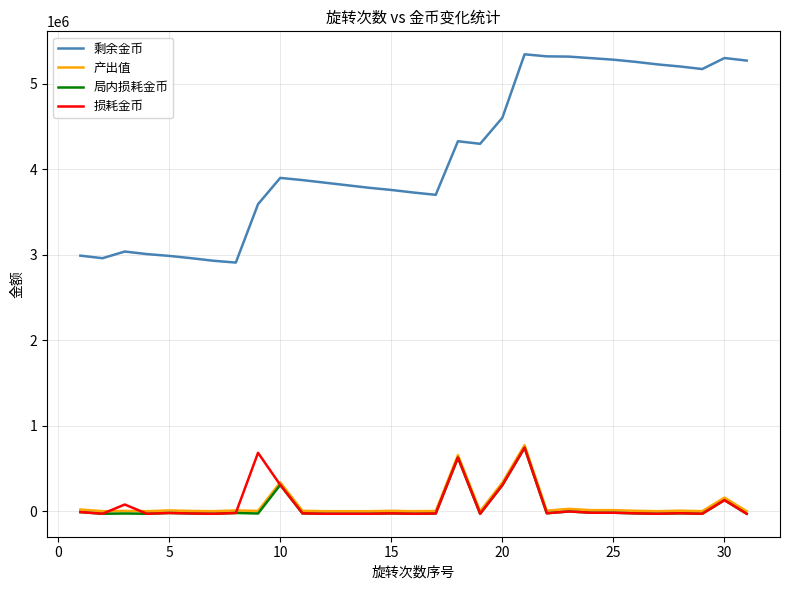

Which series has the largest total across all categories?

剩余金币